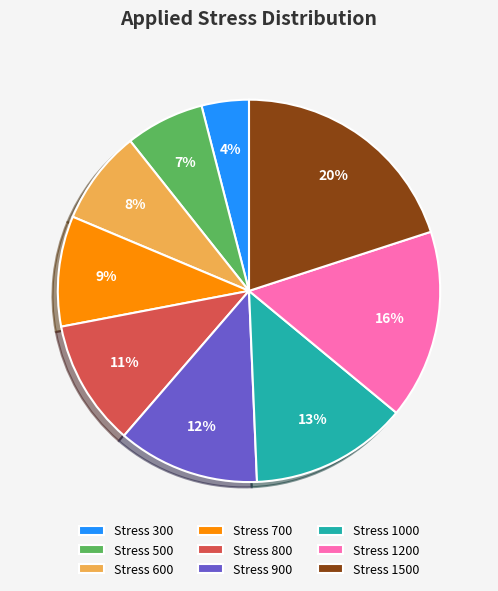

Does any single category account for the majority?

No